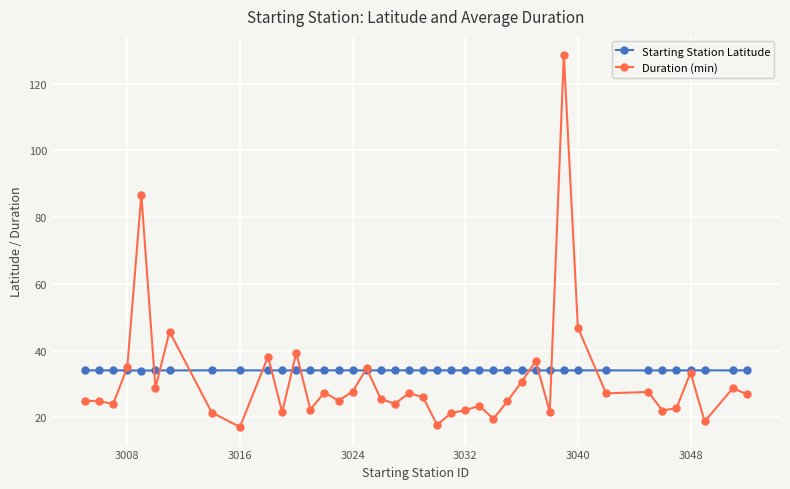

Which series ends up on top after the final intersection of Starting Station Latitude and Duration (min)?

Starting Station Latitude